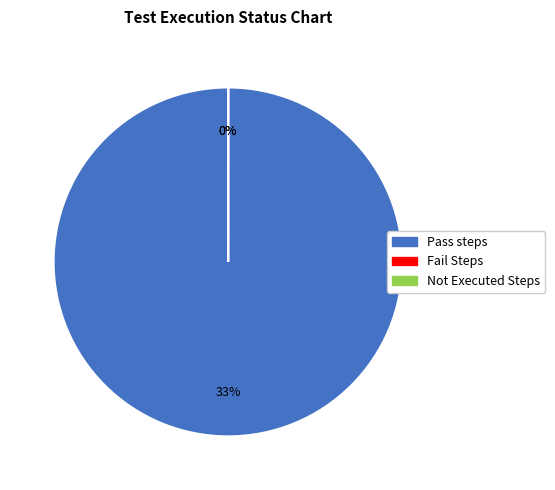

Combined, do Not Executed Steps and Pass steps account for over 50%?

Yes